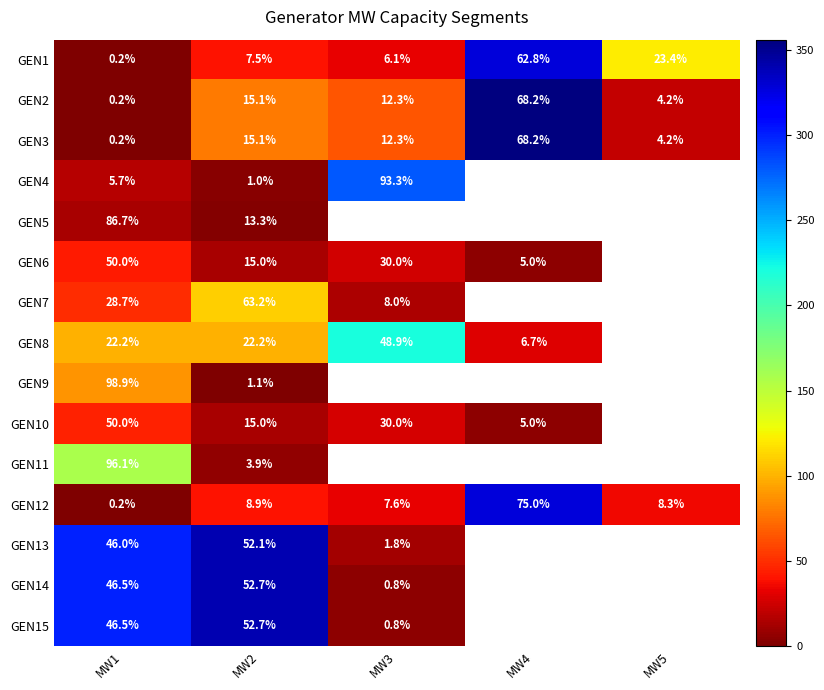

Between MW1 and MW2, which series saw the biggest shift?

GEN9